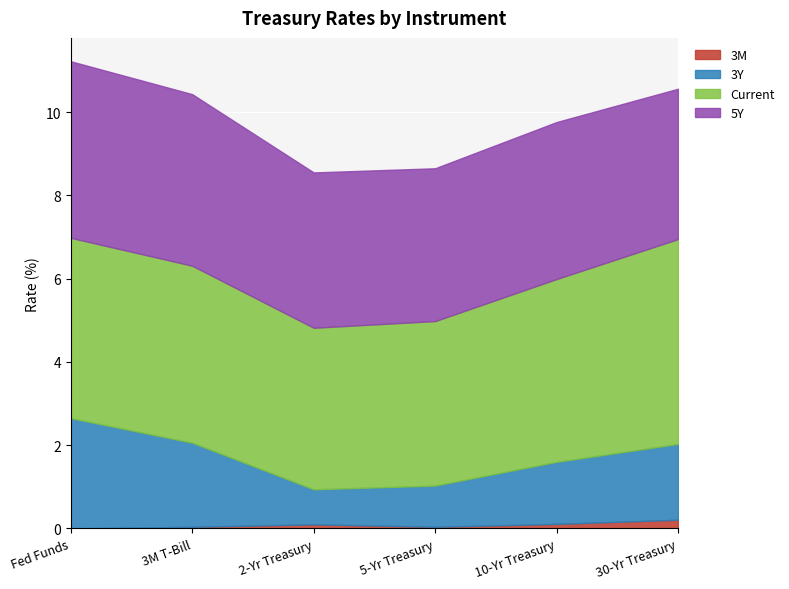

What is the difference between the 5Y values at 5-Yr Treasury and 2-Yr Treasury?

0.1